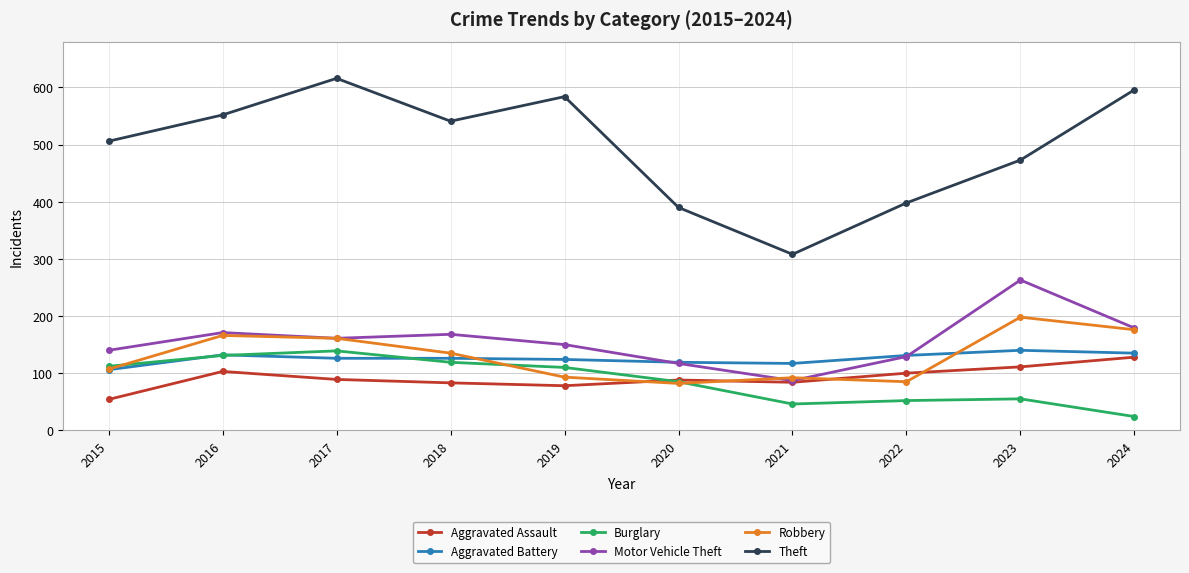

Where is the first local minimum for Burglary?

2021